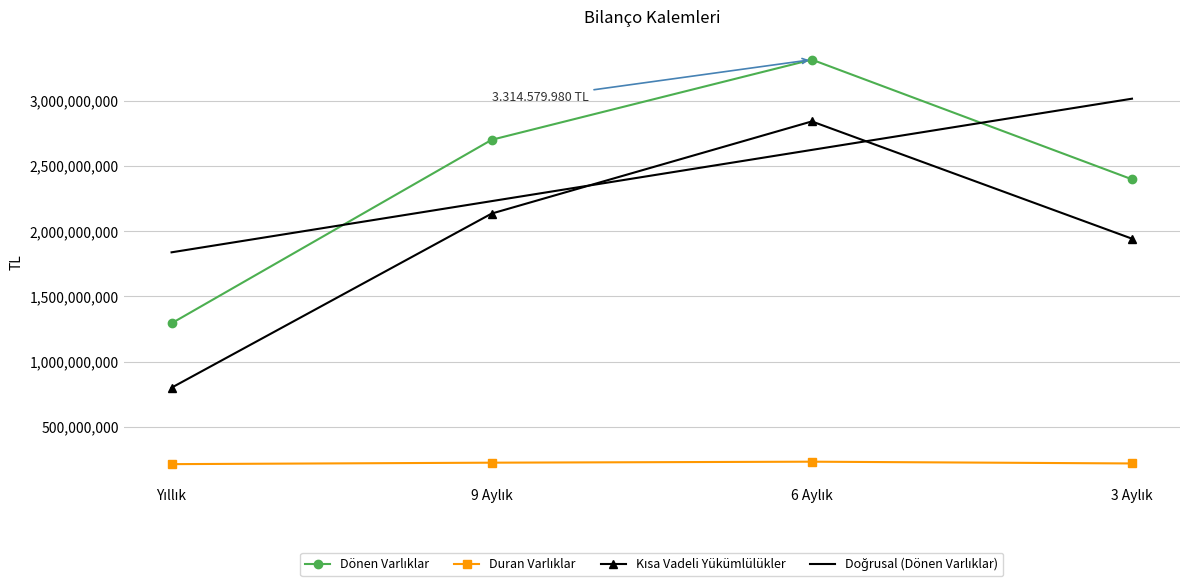

Reading left to right, what are all the values shown in this chart?

Dönen Varlıklar: 1293599601.0	2700230456.0	3314579980.0	2397291021.0
Duran Varlıklar: 213979314.0	225174342.0	232785145.0	219215422.0
Kısa Vadeli Yükümlülükler: 800026227.0	2134857686.0	2841103064.0	1942235546.0
Doğrusal (Dönen Varlıklar): 1837611696.9	2230154075.3	2622696453.7	3015238832.1